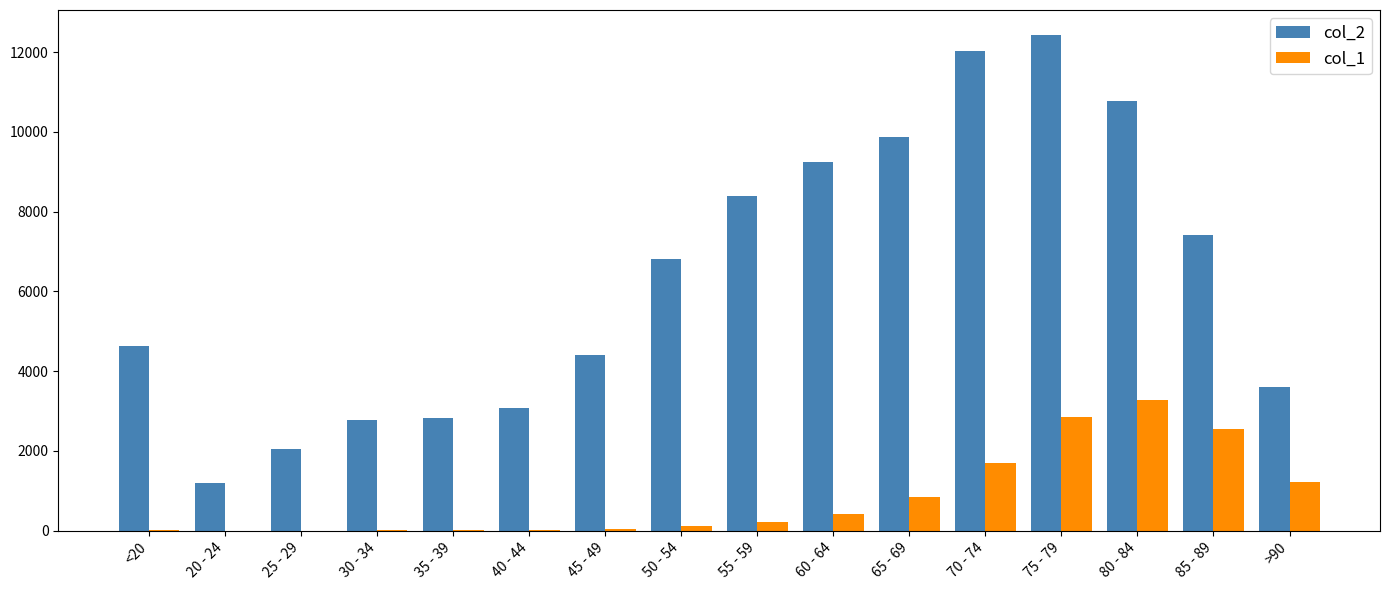

Which series has the largest total across all categories?

col_2